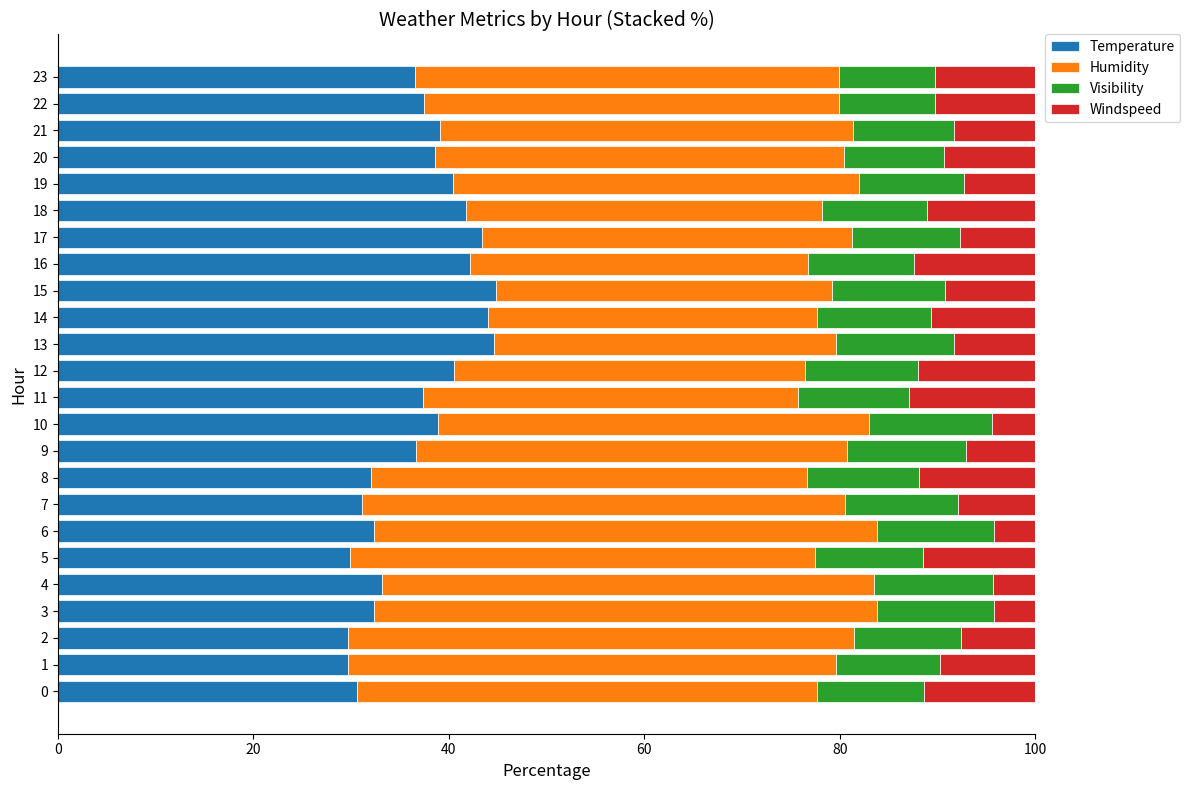

Is it true that Temperature equals 36.5 at 23?

True